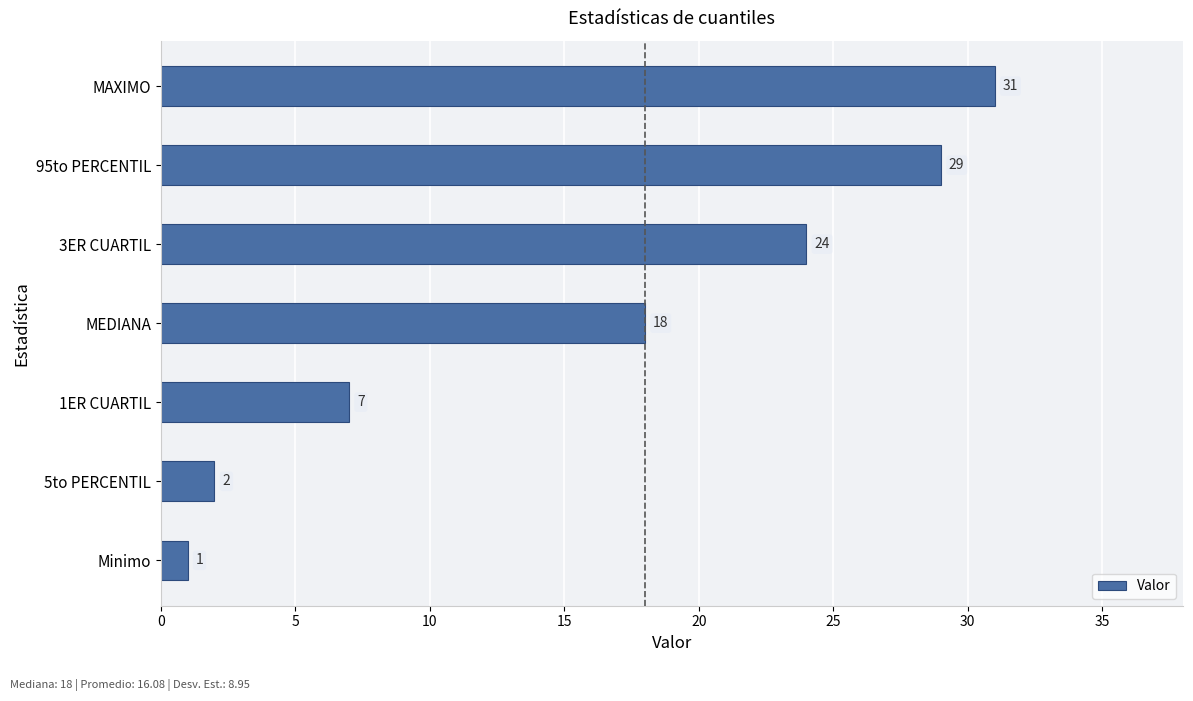

Rank the categories by value from lowest to highest.

Minimo, 5to PERCENTIL, 1ER CUARTIL, MEDIANA, 3ER CUARTIL, 95to PERCENTIL, MAXIMO